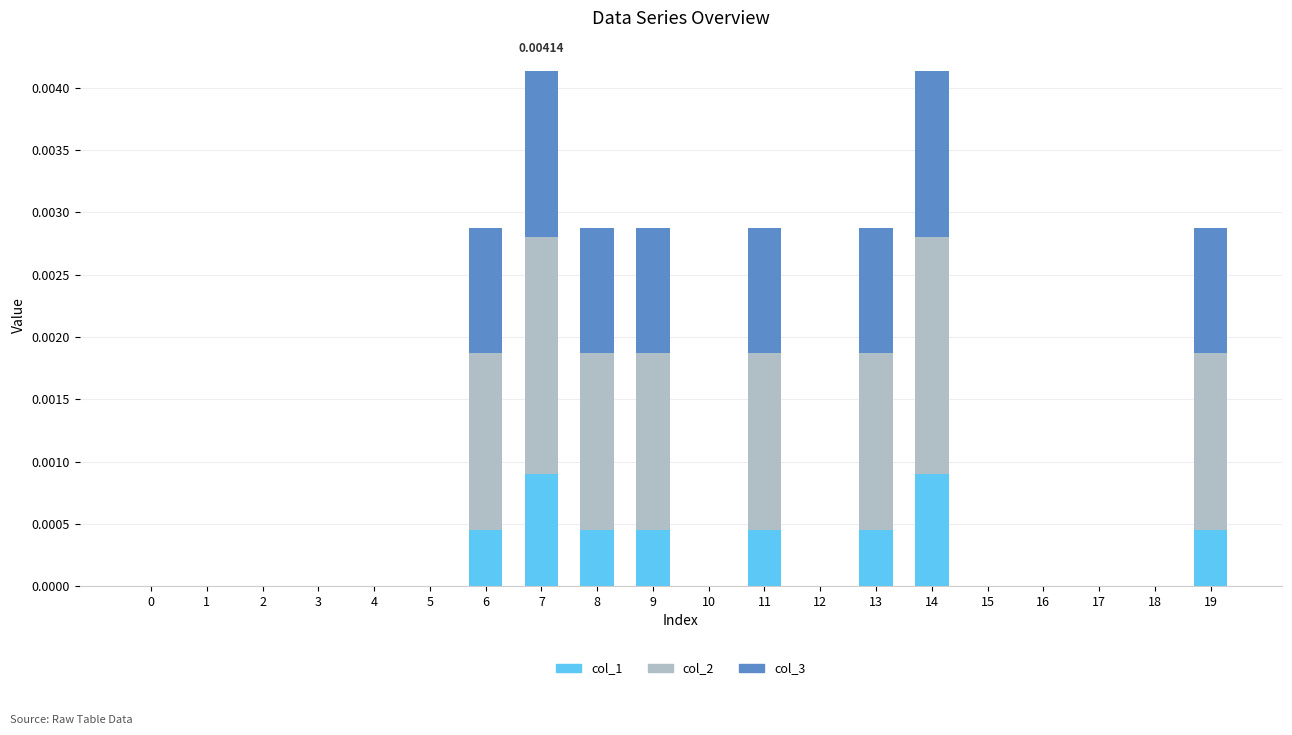

Between 5 and 8, which is larger?

8